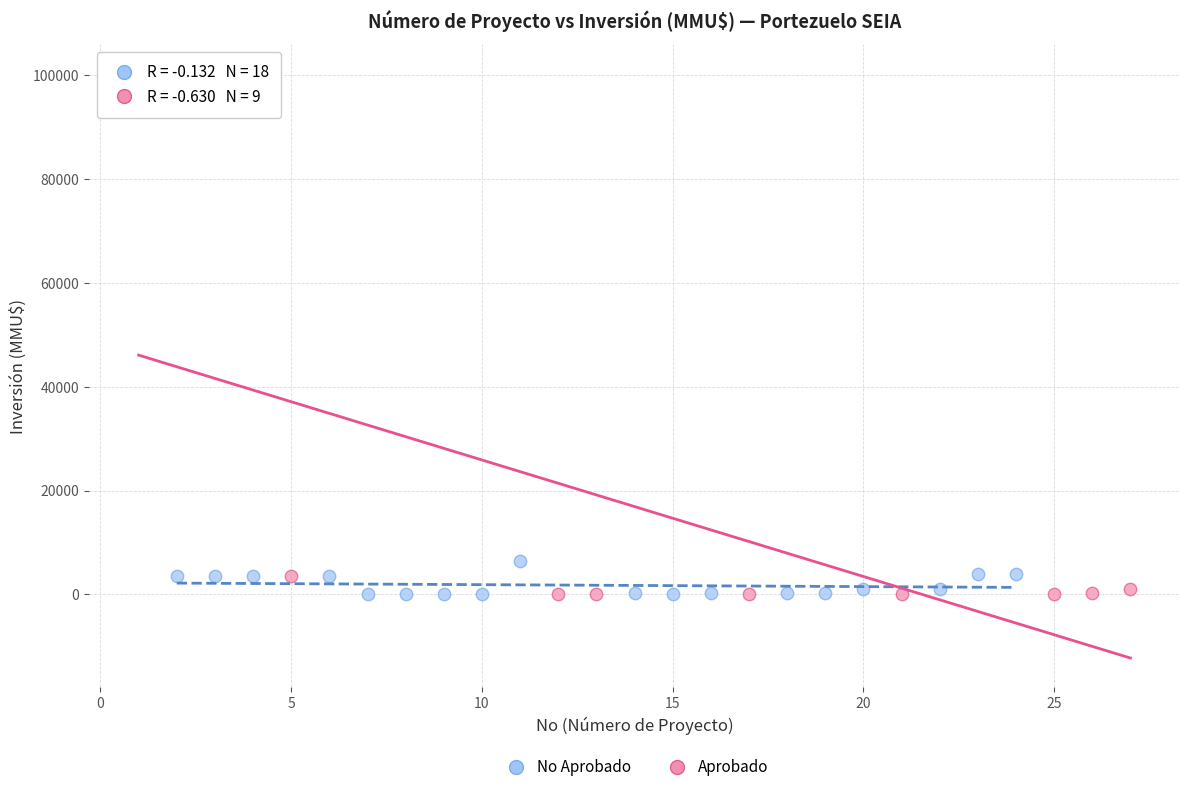

Which series contains the highest Y value?

Aprobado